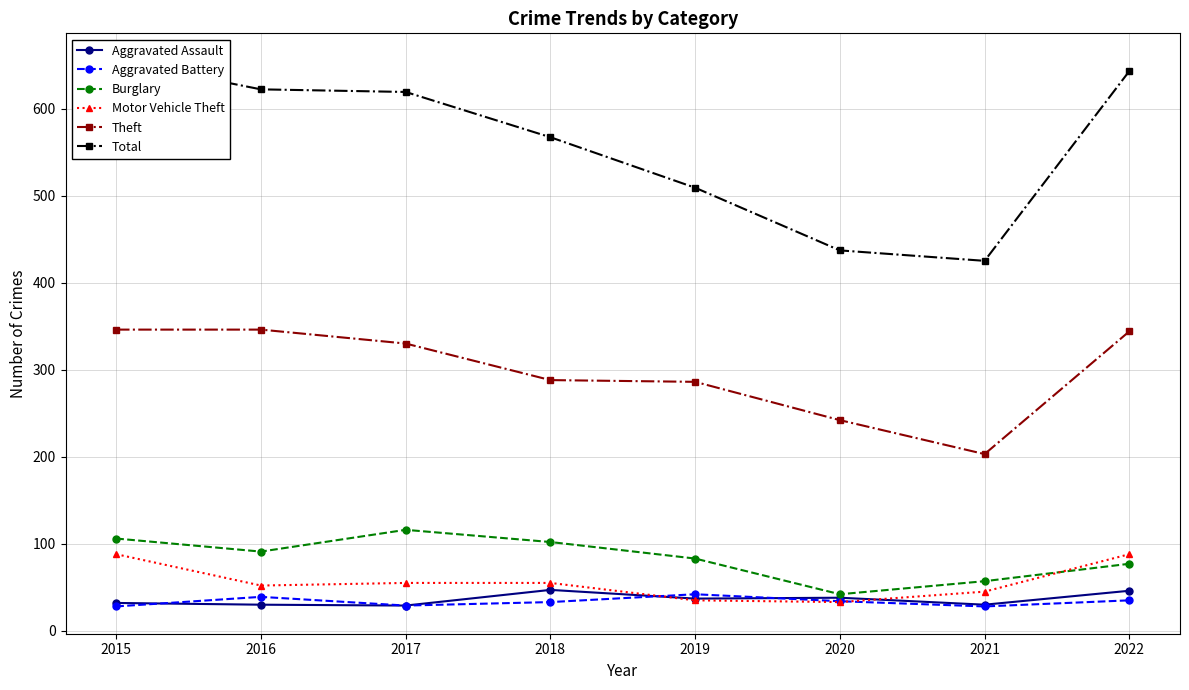

Where does the Theft series first go above 330?

2015